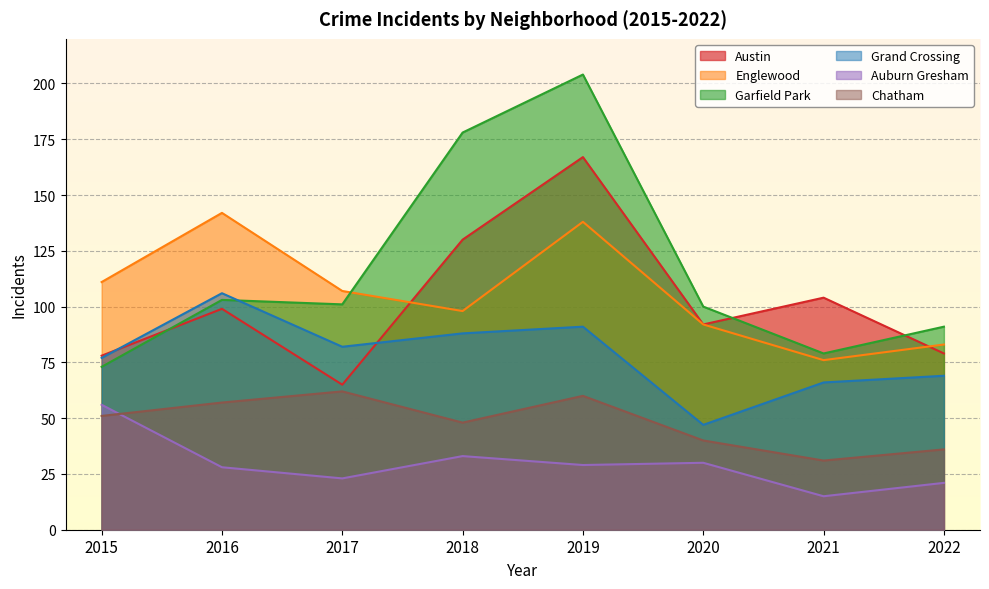

What is the difference between the Chatham values at 2019 and 2022?

24